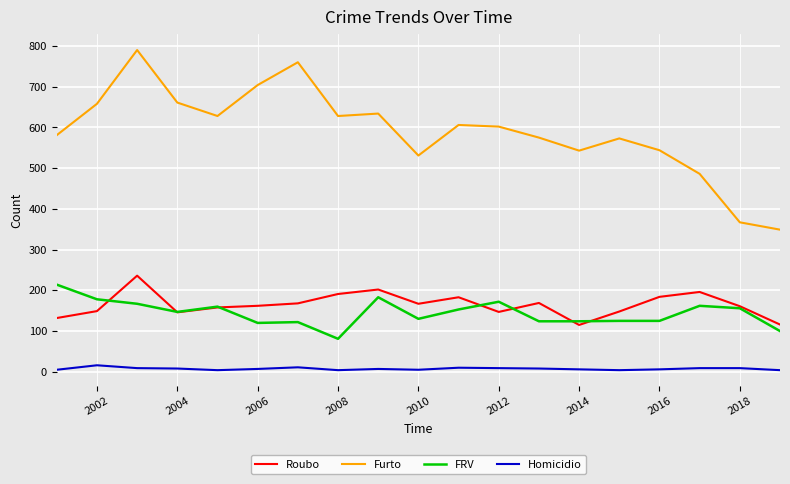

What are all the series names shown in the legend?

Roubo, Furto, FRV, Homicidio